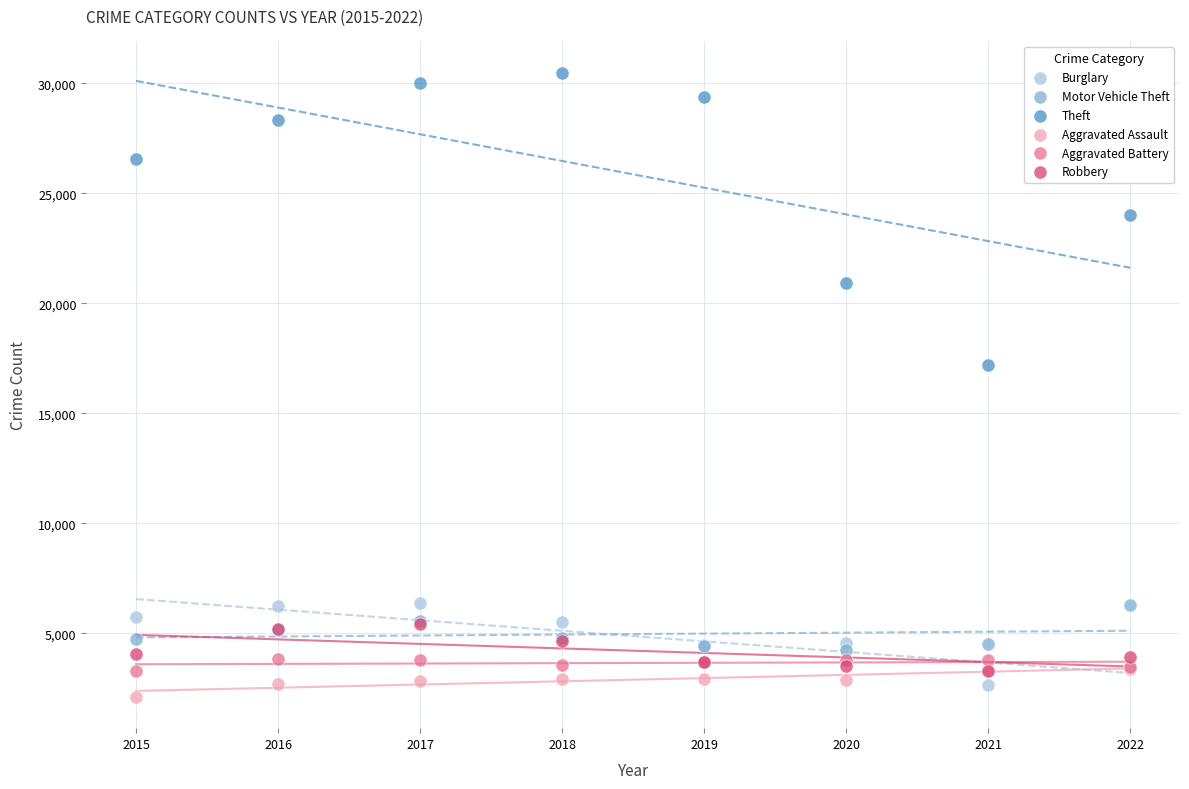

What are all the series names shown in the legend?

Burglary, Motor Vehicle Theft, Theft, Aggravated Assault, Aggravated Battery, Robbery